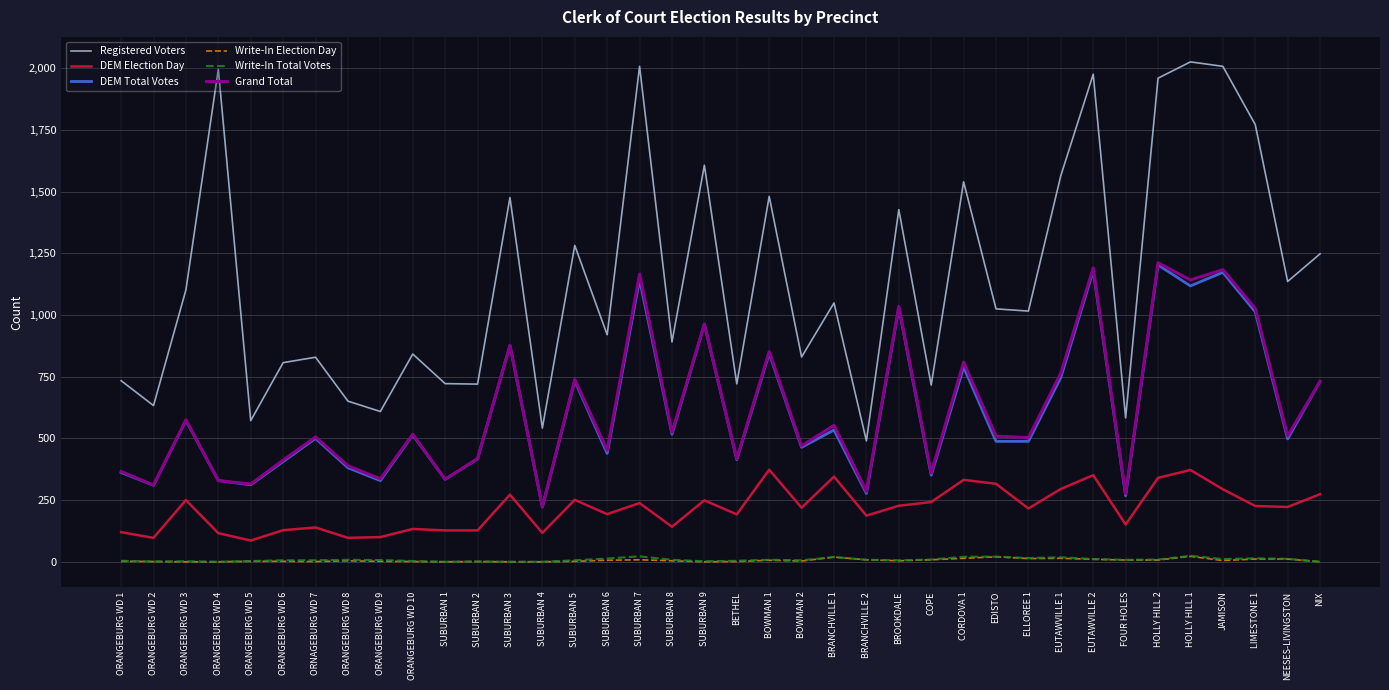

How many distinct data groups are displayed?

6